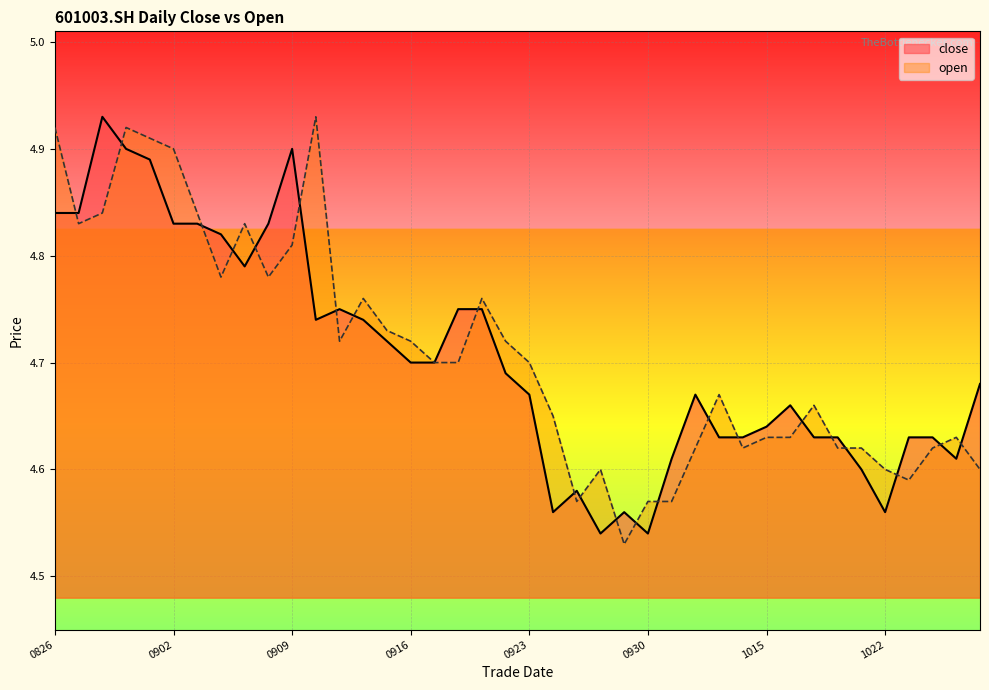

Is it true that open equals 4.6 at 20201015?

True